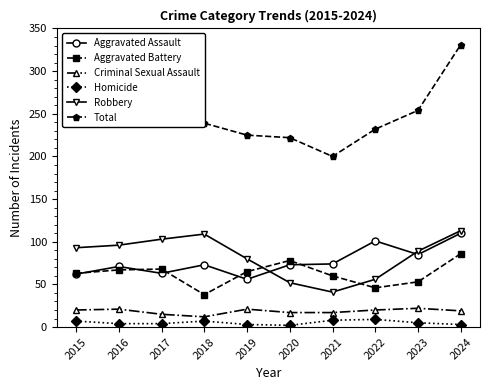

What is the sum of the Homicide values at 2020 and 2016?

6